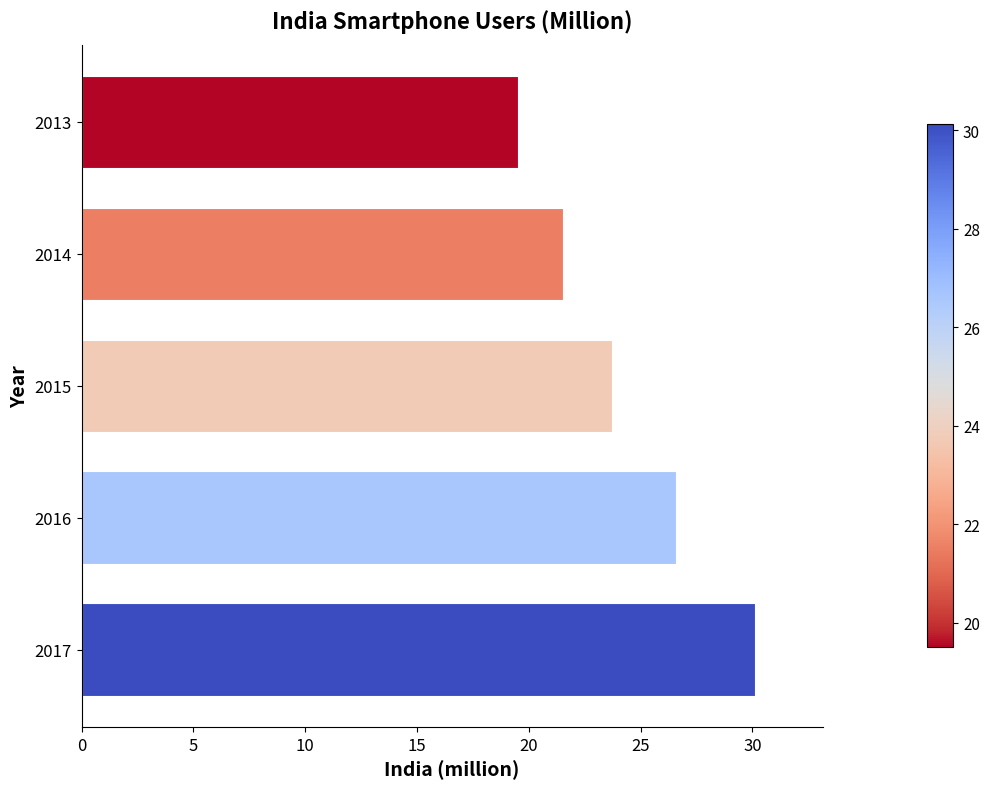

What value does the data have at 2014?

21.5